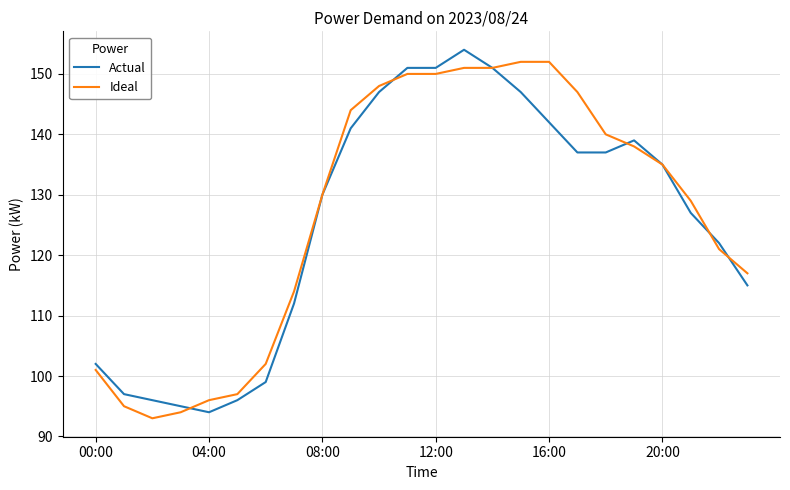

What is the smallest value displayed?

93